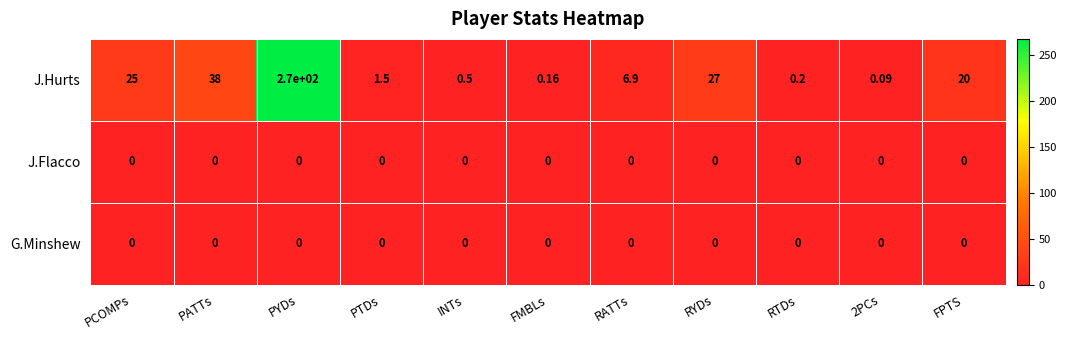

At which category is the sum across all series the highest?

PYDs